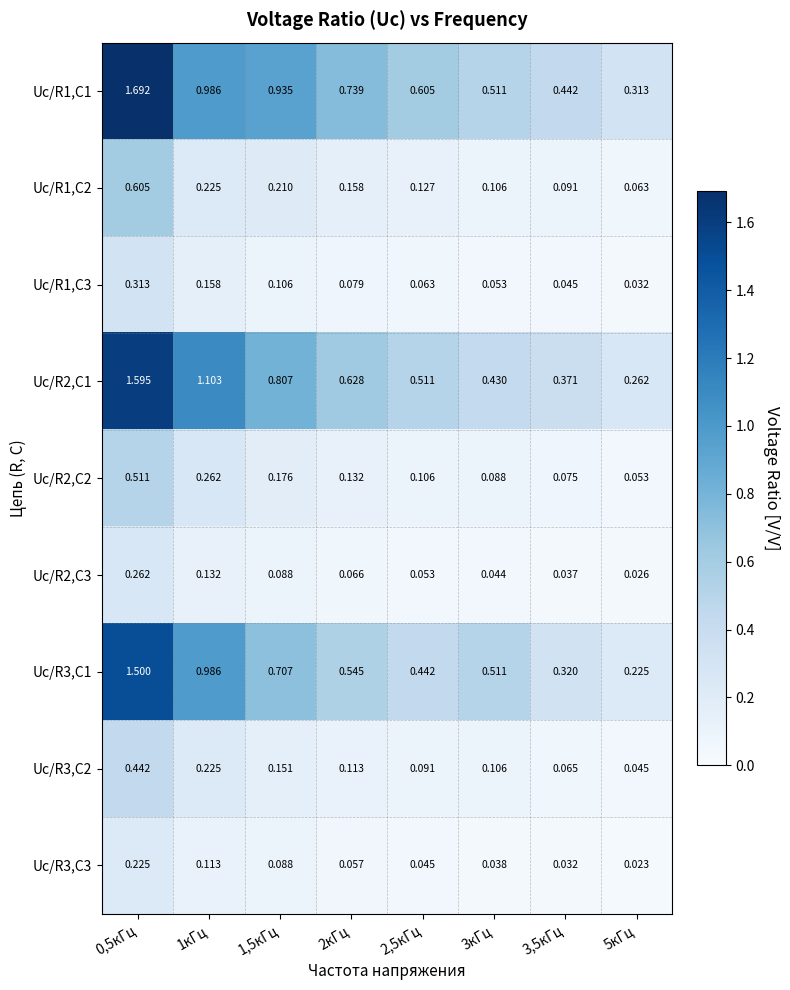

Is the value of Uc/R3,C3 at 0,5кГц greater than the value of Uc/R1,C3 at 3кГц?

Yes